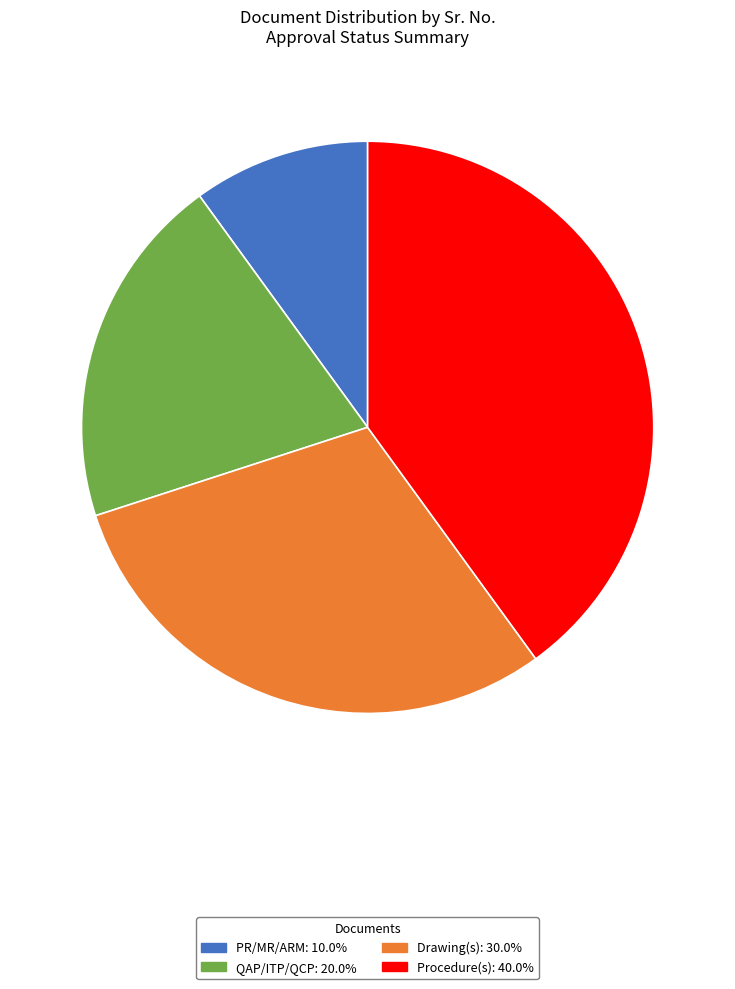

What is the ratio of the value at Drawing(s): 30.0% to the value at PR/MR/ARM: 10.0%?

3.0